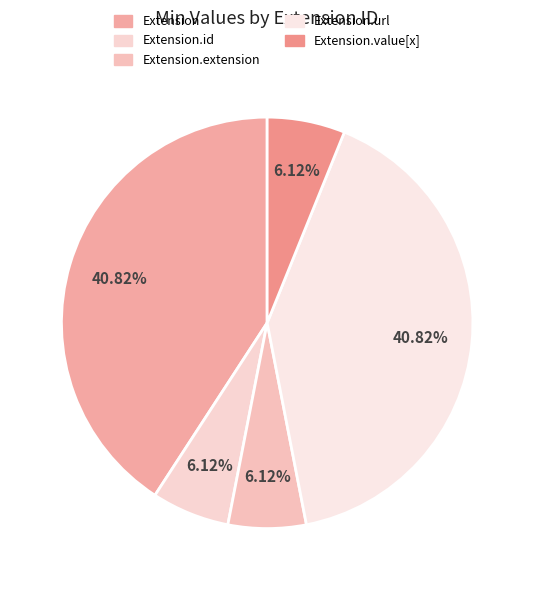

How many segments does this pie chart have?

5